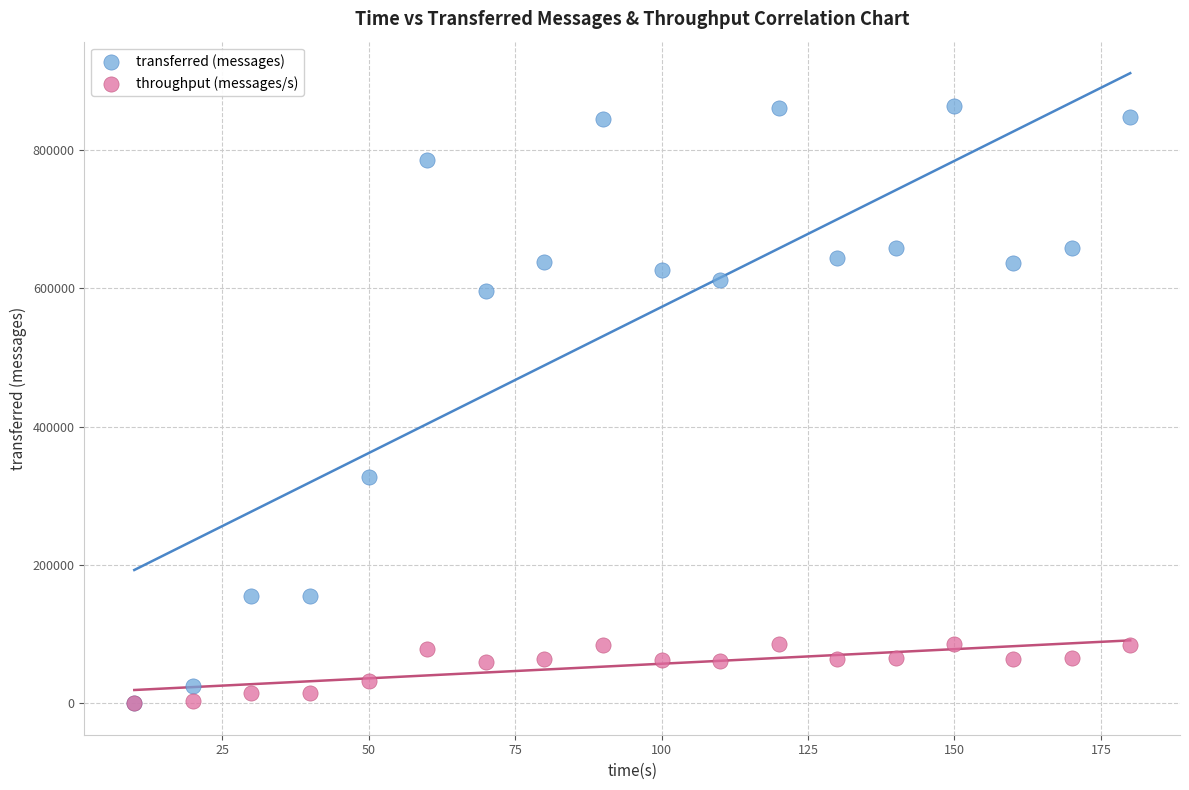

In the transferred (messages) series, what Y value is closest to 431770?

327280